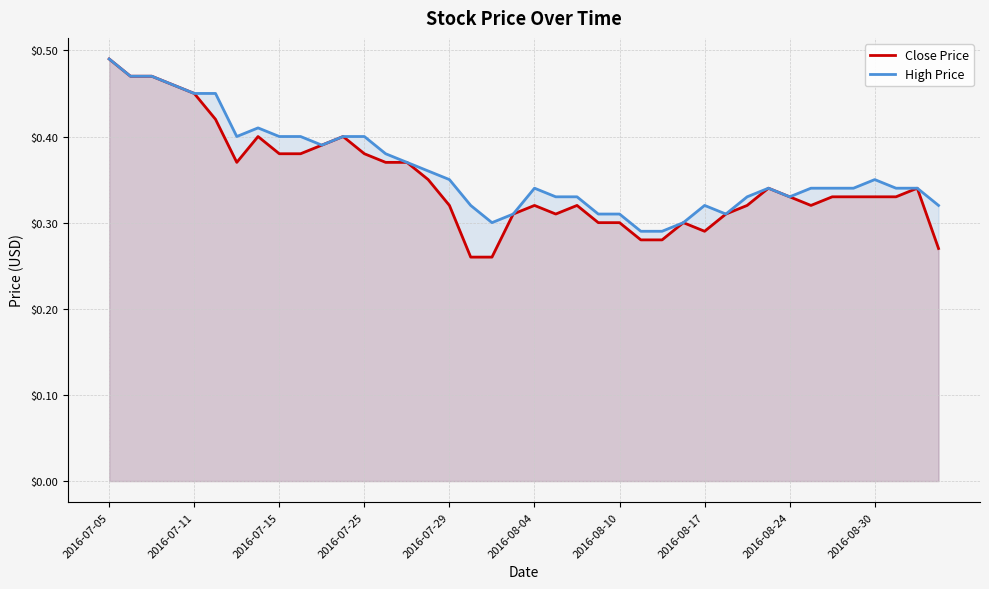

True or false: Close Price and High Price cross at least once.

False